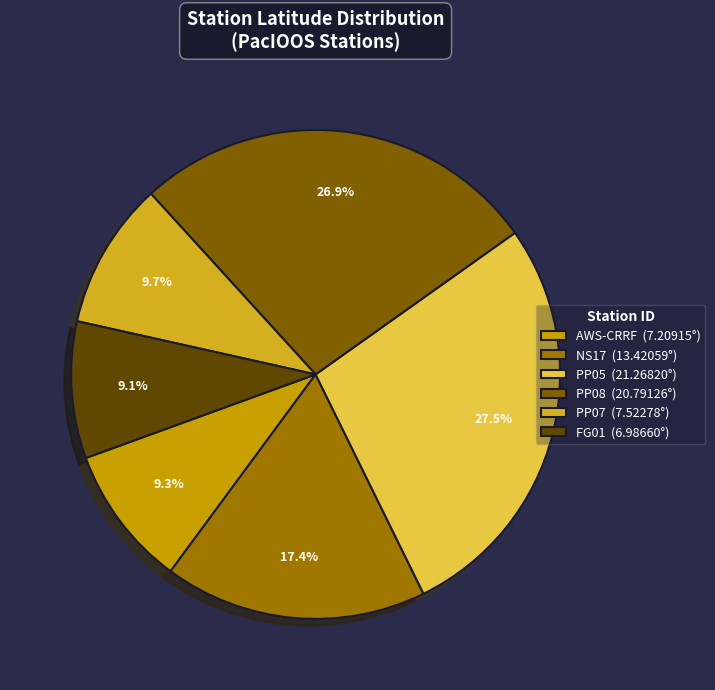

Which slice is the smallest?

FG01